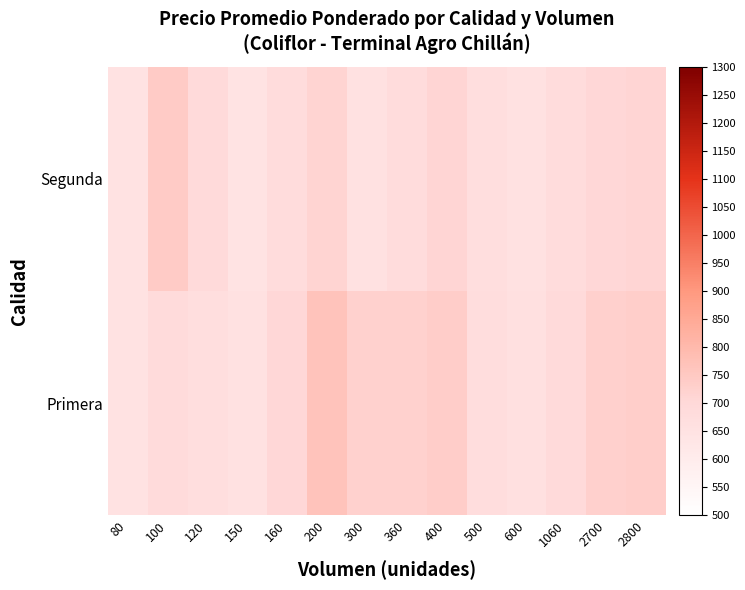

List the series in order of their peak value, lowest first.

Segunda, Primera